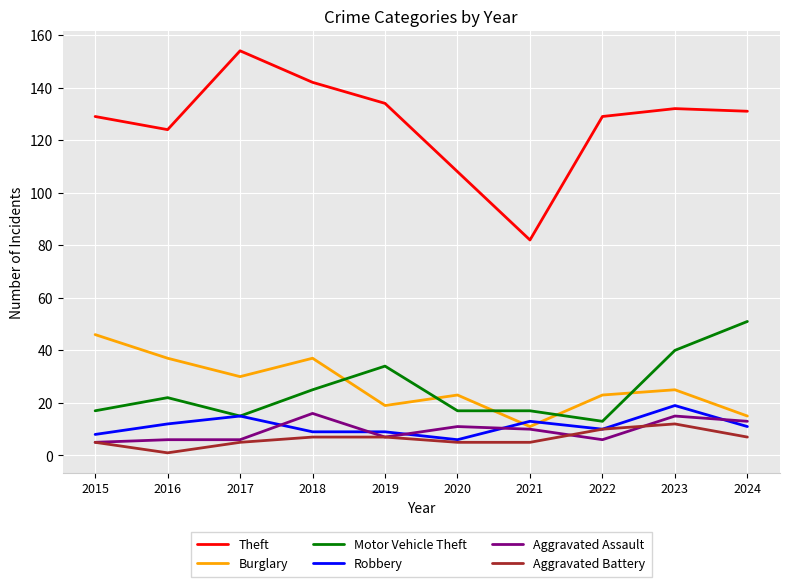

Where is Motor Vehicle Theft nearest to the value 32?

2019